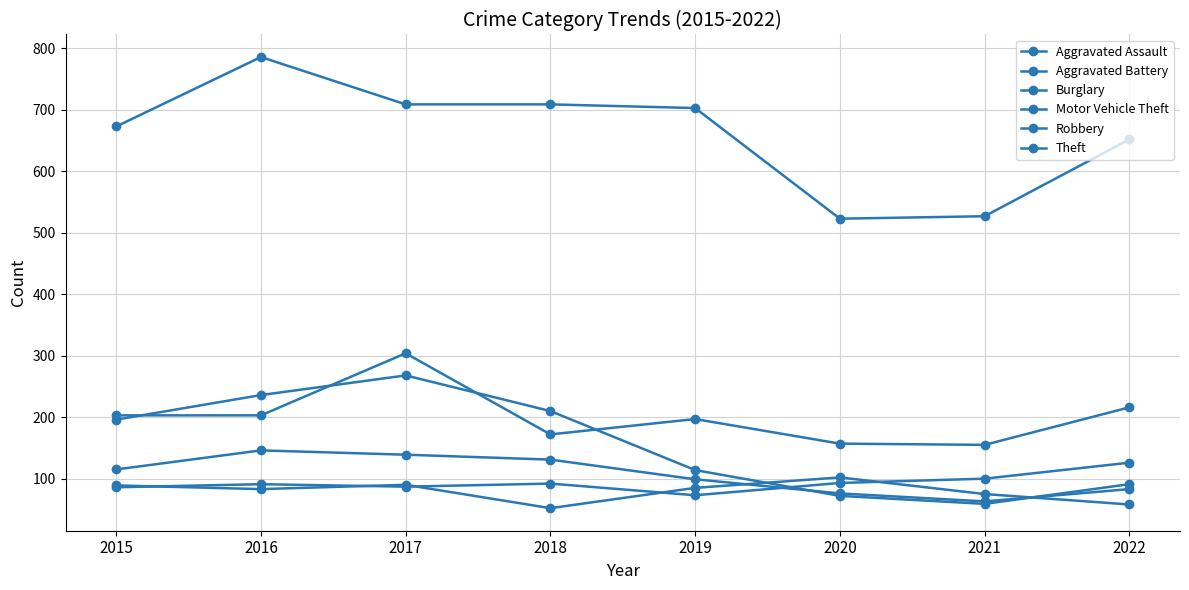

How many distinct data groups are displayed?

6